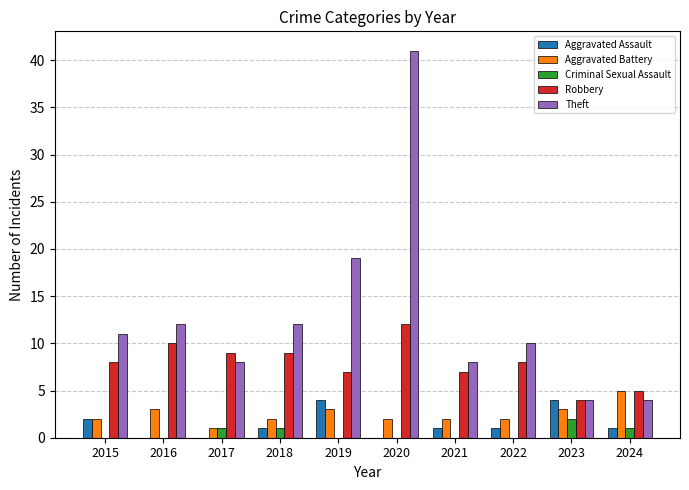

What value does the Robbery series have at 2018?

9